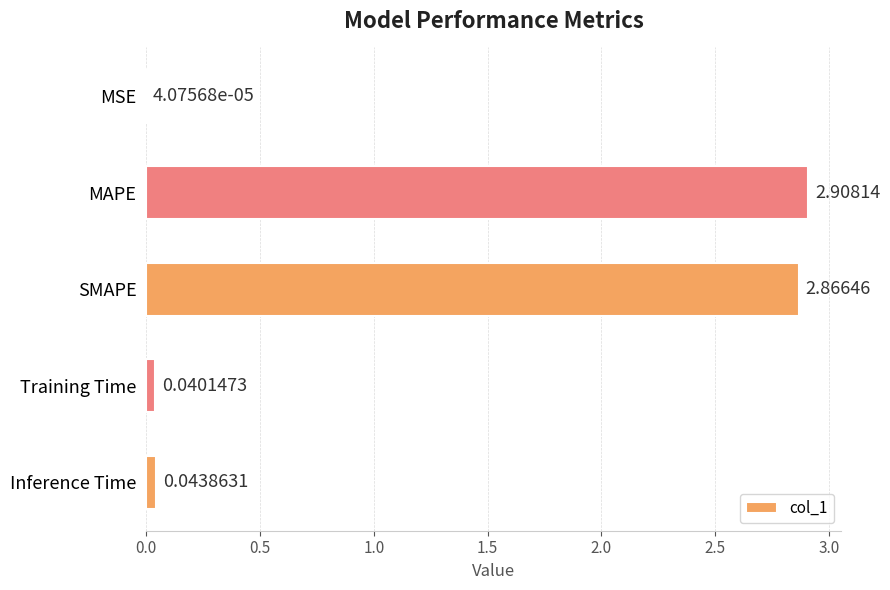

What is the sum of all values?

5.9